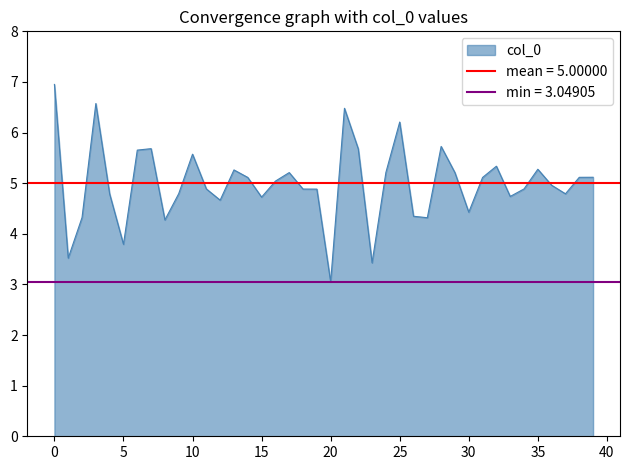

What is the lowest value of the col_0 series?

3.0